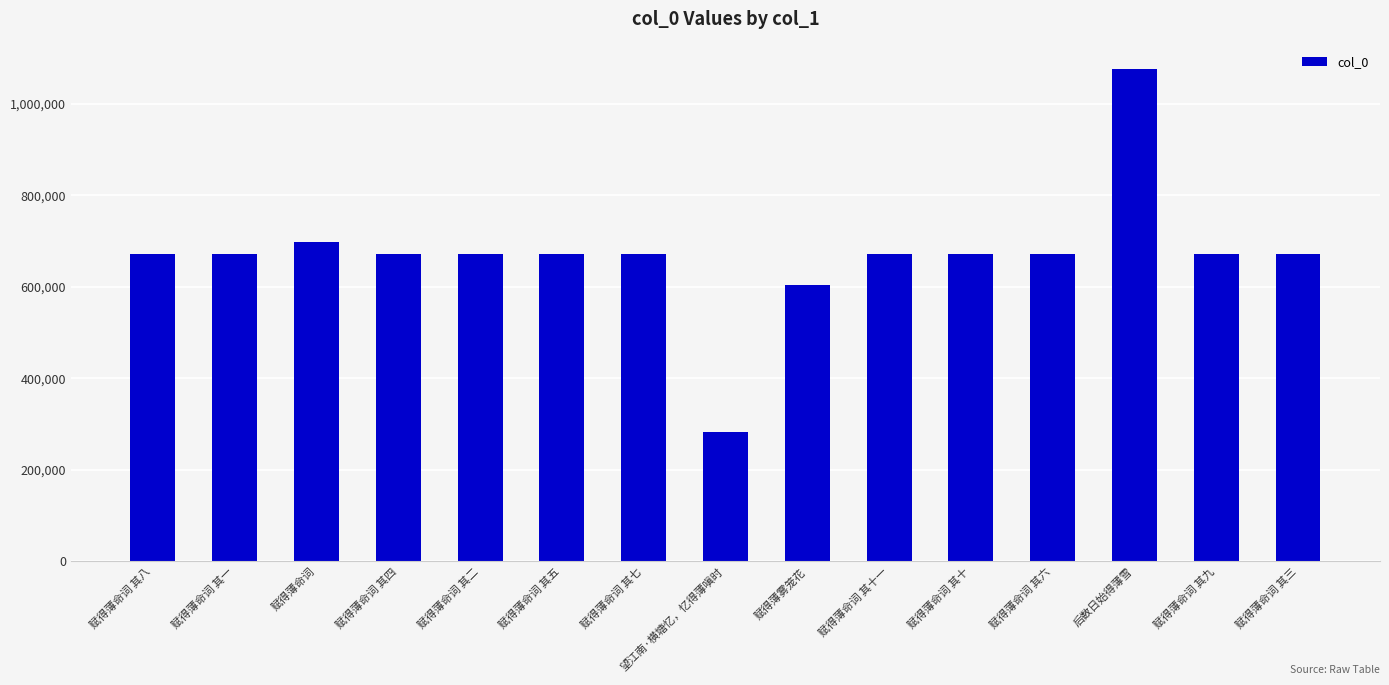

What is the sum of all values?

10051530